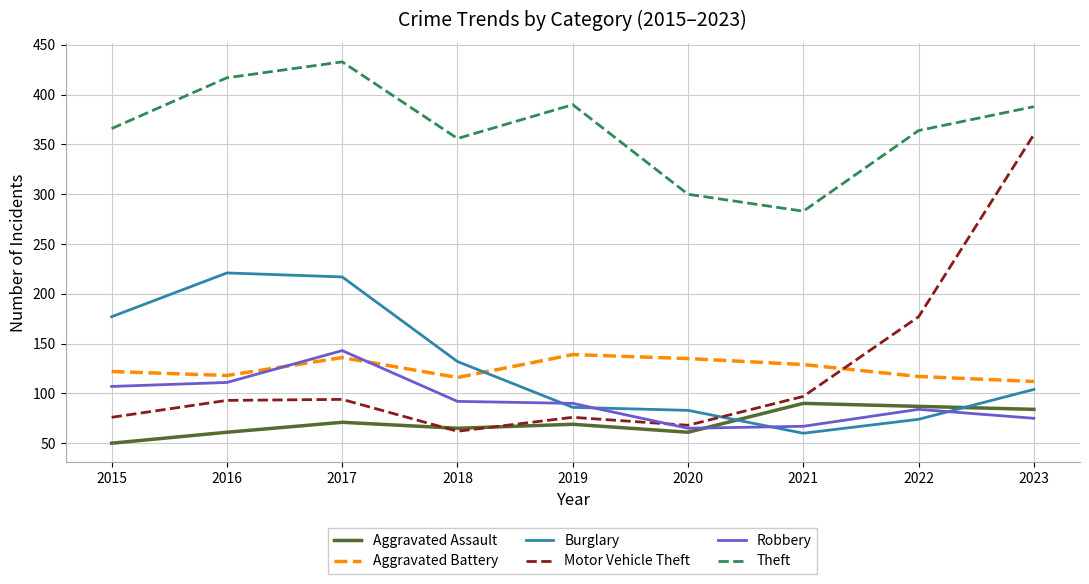

The Motor Vehicle Theft series shows 97 at 2021. True or false?

True